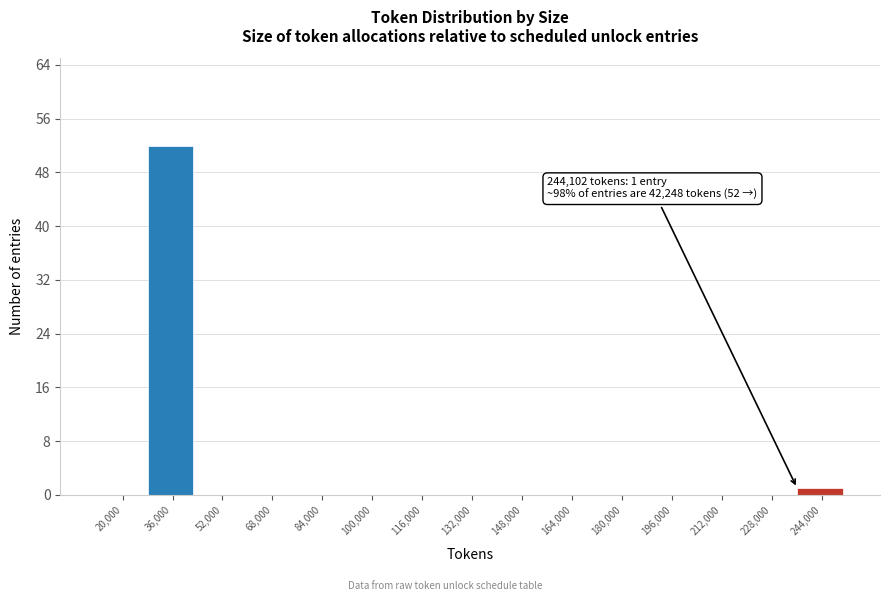

Reading left to right, what are all the values shown in this chart?

20,000=0	36,000=52	52,000=0	68,000=0	84,000=0	100,000=0	116,000=0	132,000=0	148,000=0	164,000=0	180,000=0	196,000=0	212,000=0	228,000=0	244,000=1